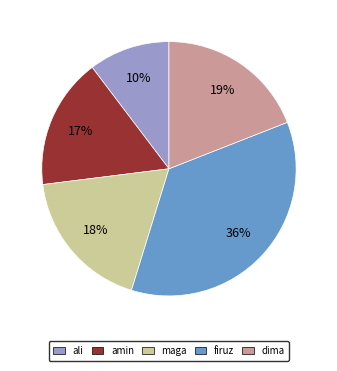

To the nearest percent, what is the difference between the firuz and amin slice percentages?

19%